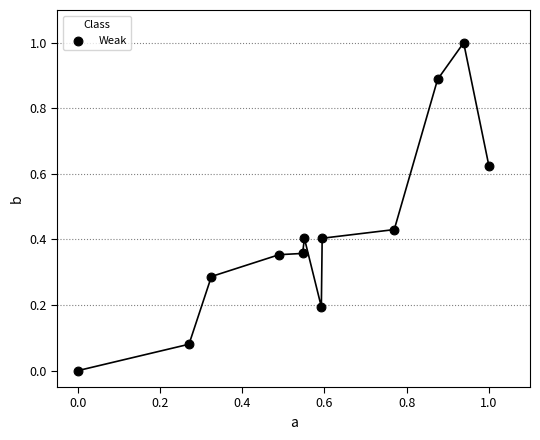

What is the range of Y values (max minus min)?

1.0